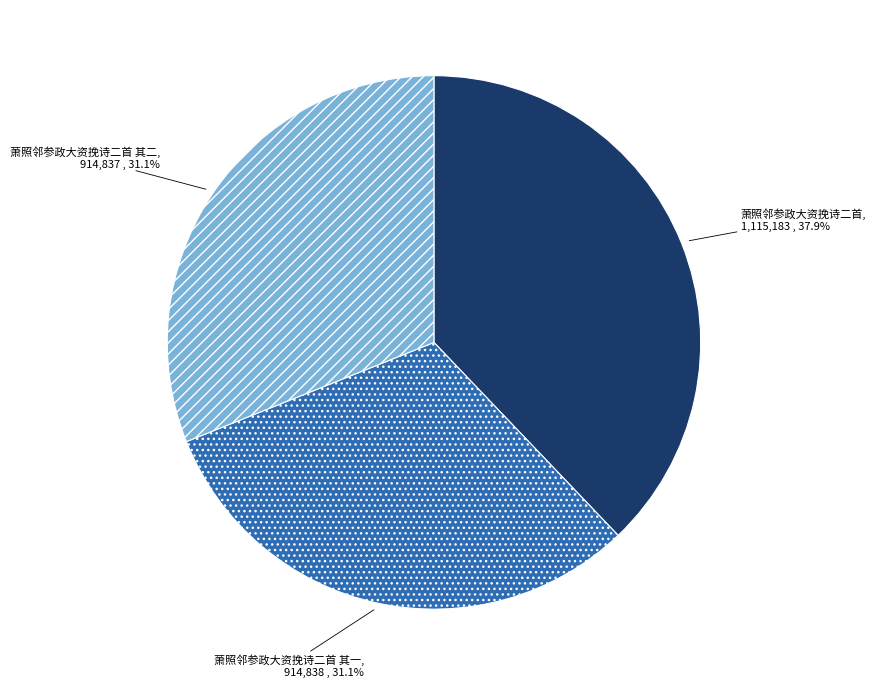

Is there any slice that represents more than half of the pie?

No